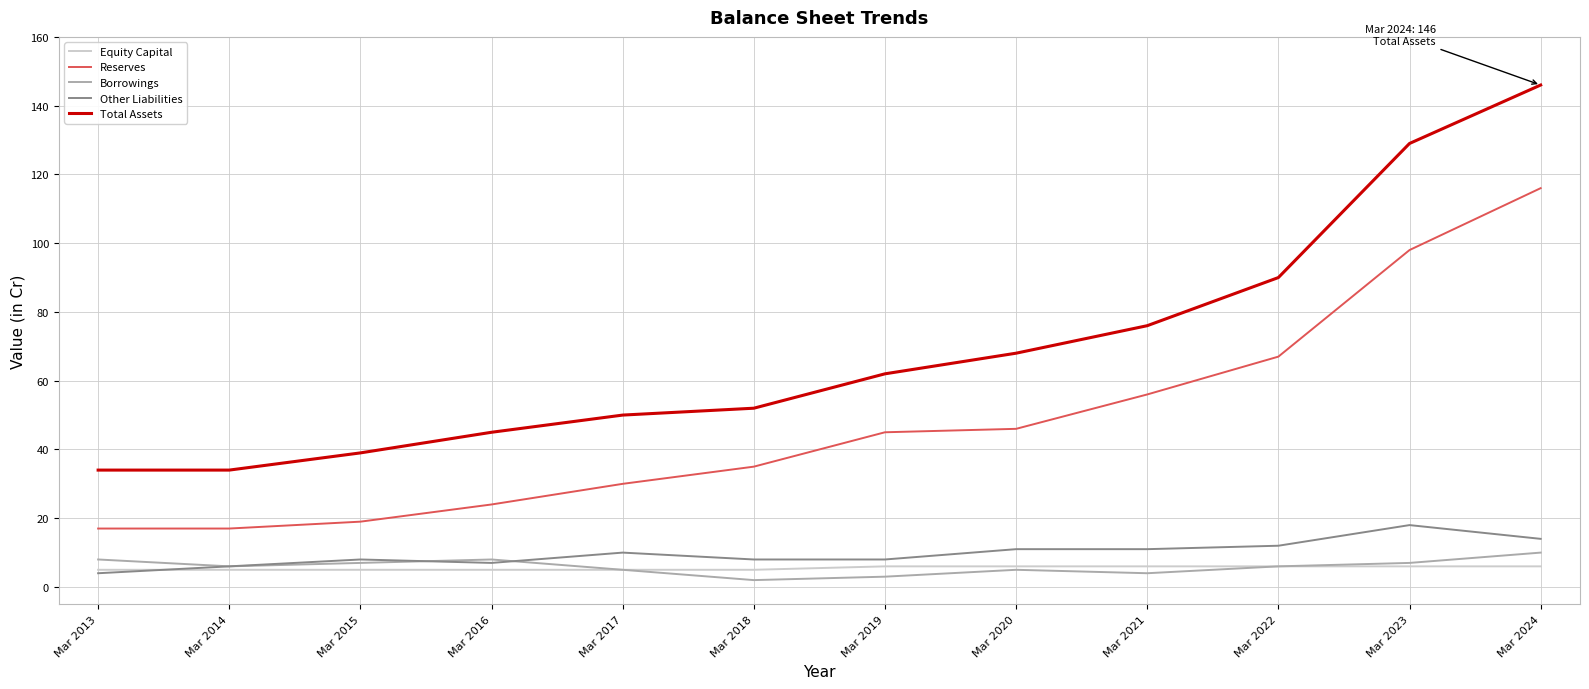

What is the minimum value shown in the chart?

2